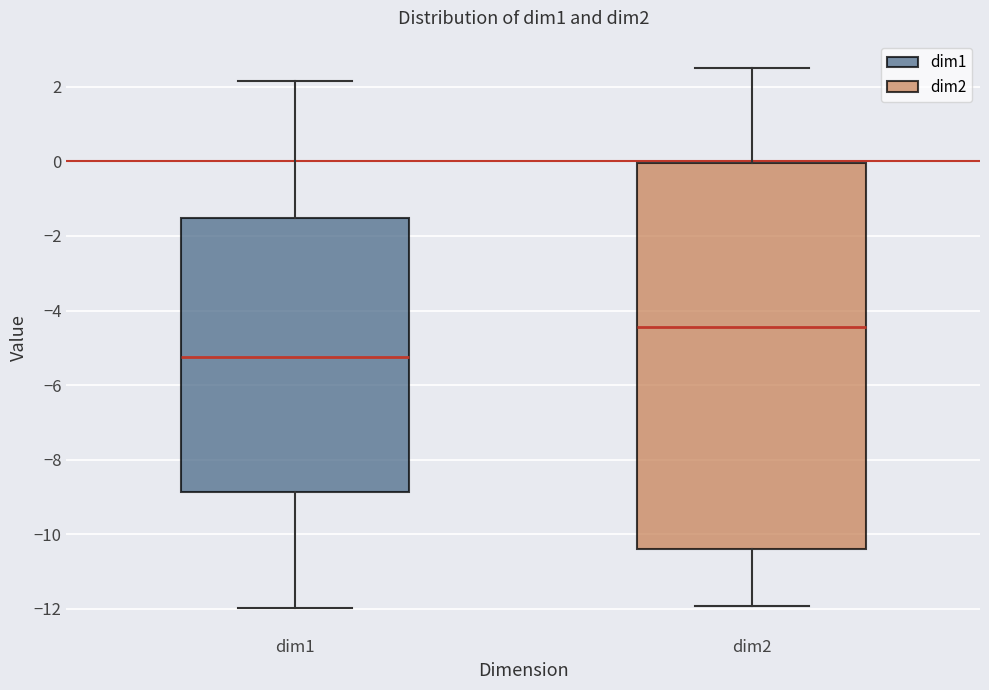

Which box has the highest median line?

dim2